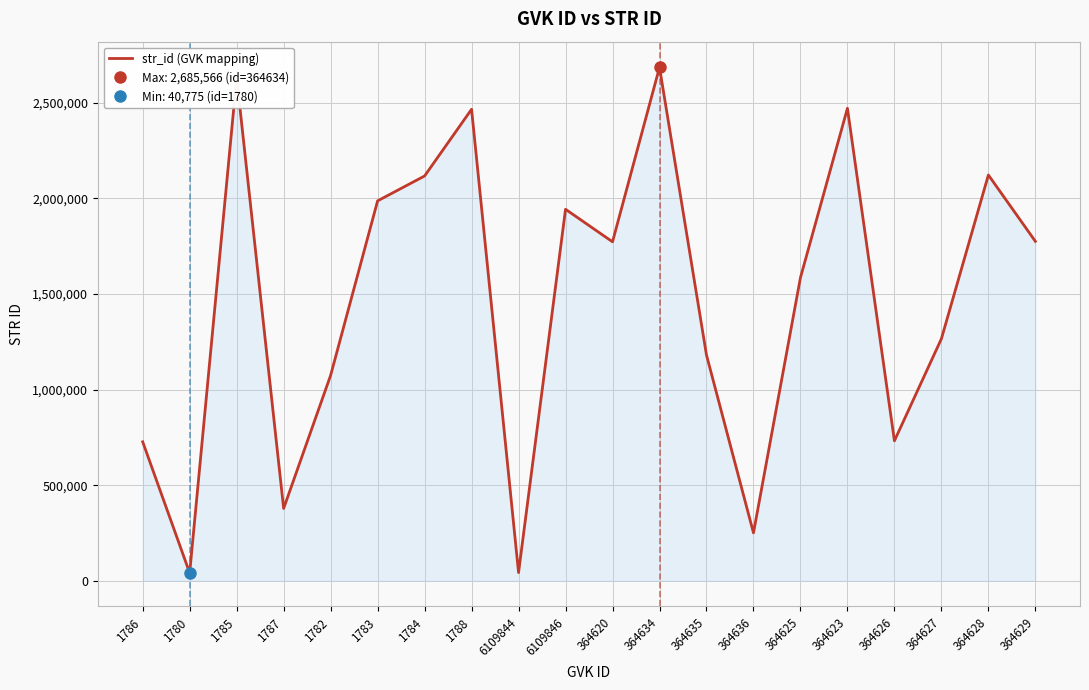

Which has a higher value, 364634 or 364620?

364634